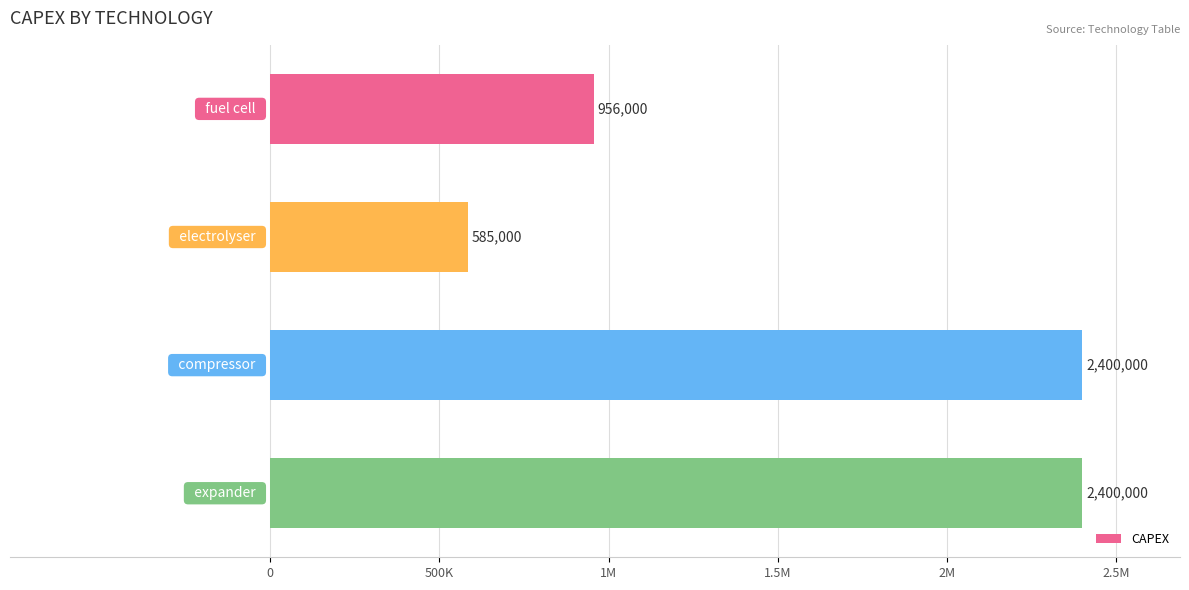

What is the greatest value displayed?

2400000